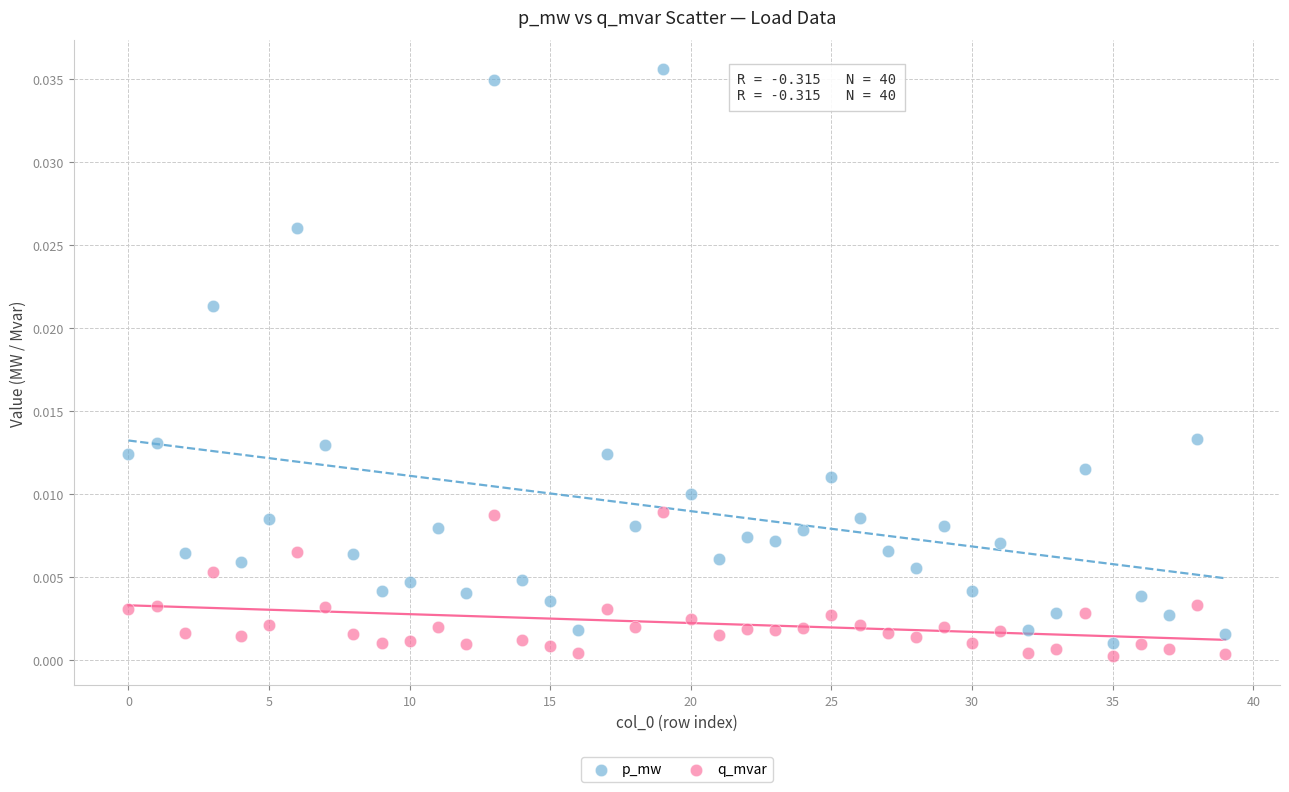

Which series has the largest Y range (max minus min)?

p_mw